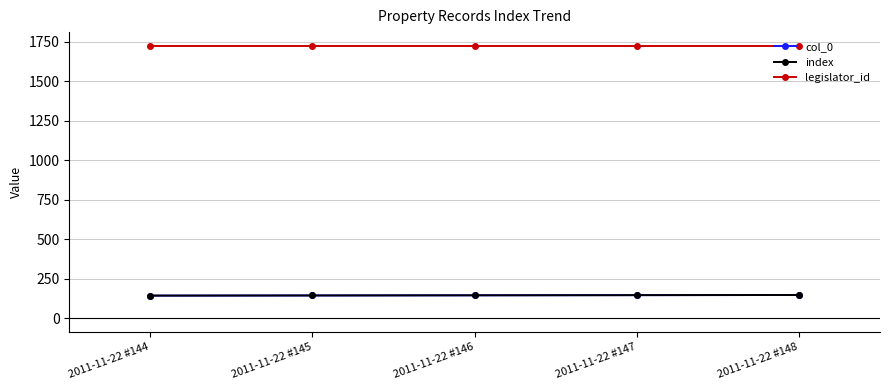

Which series changed the most between 2011-11-22 #146 and 2011-11-22 #147?

col_0